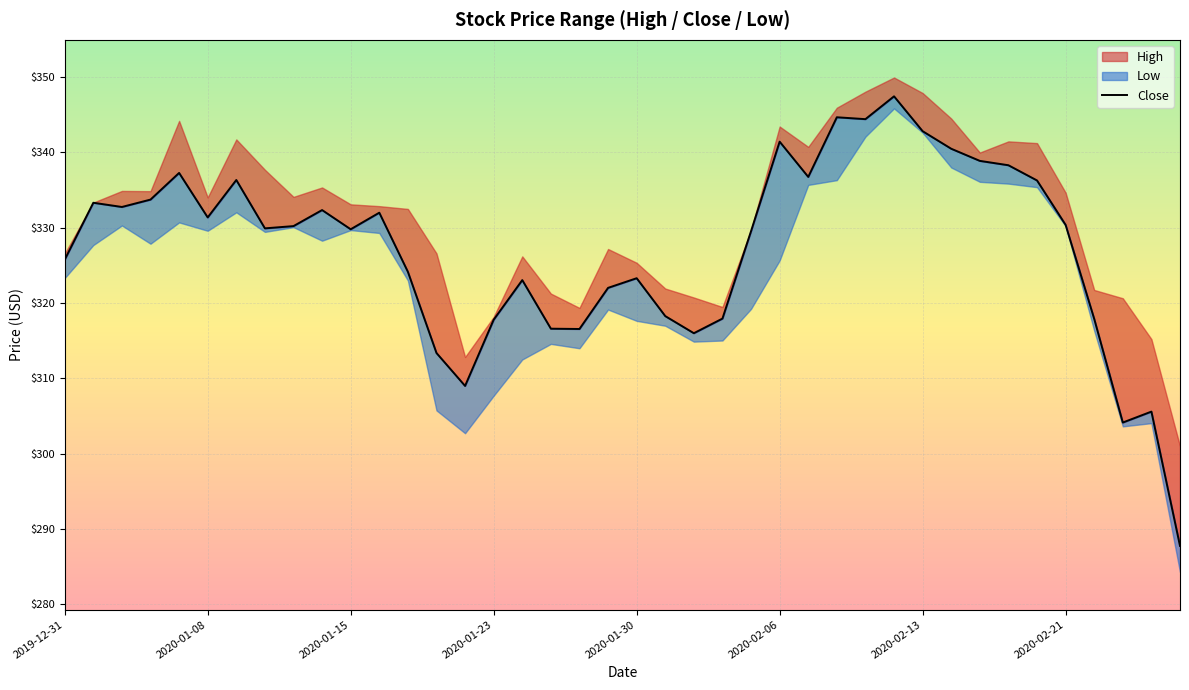

What is the greatest value displayed?

347.4